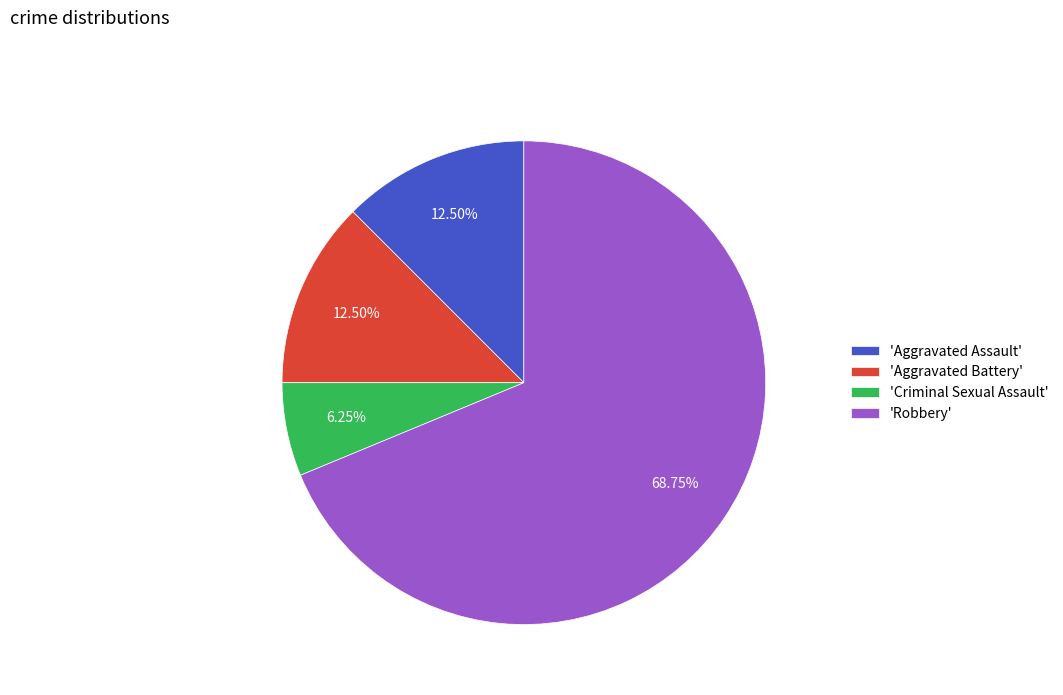

Between 'Aggravated Assault' and 'Robbery', which is larger?

'Robbery'